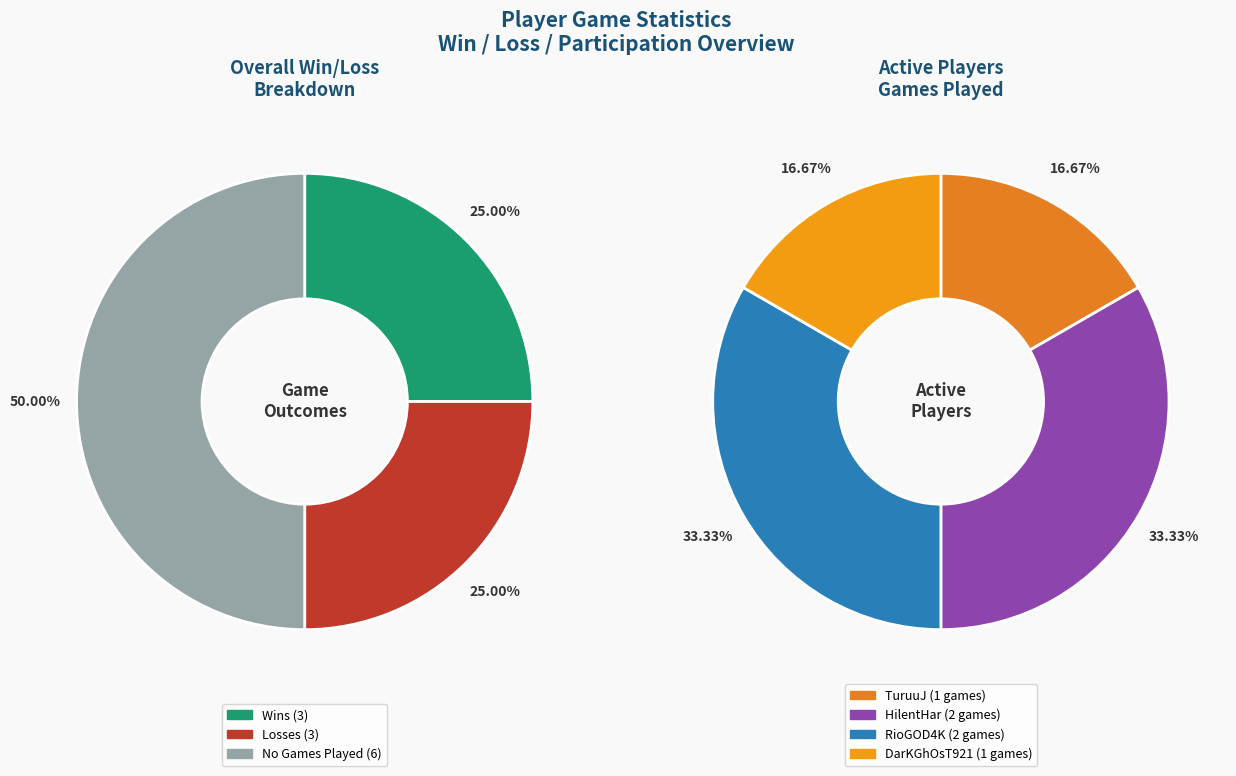

What percentage is NOT represented by DarKGhOsT921?

83.3%